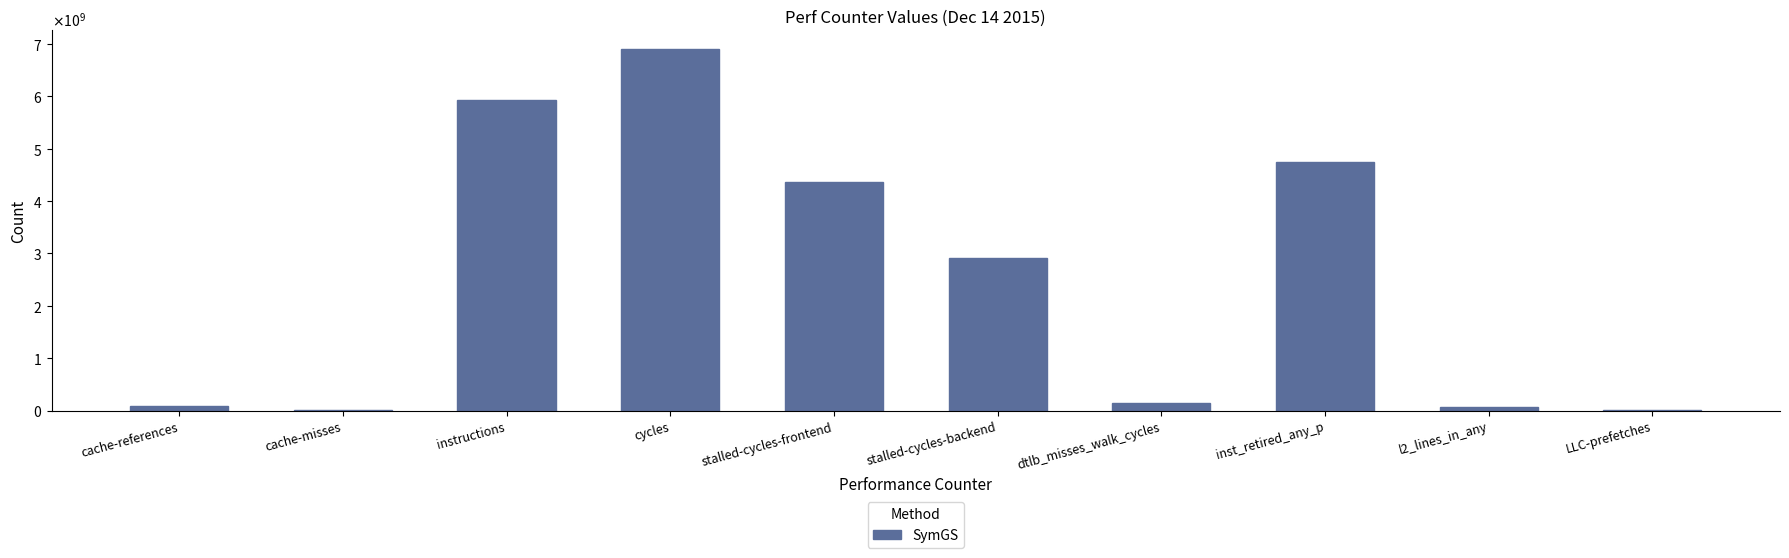

What is the smallest value displayed?

6975853